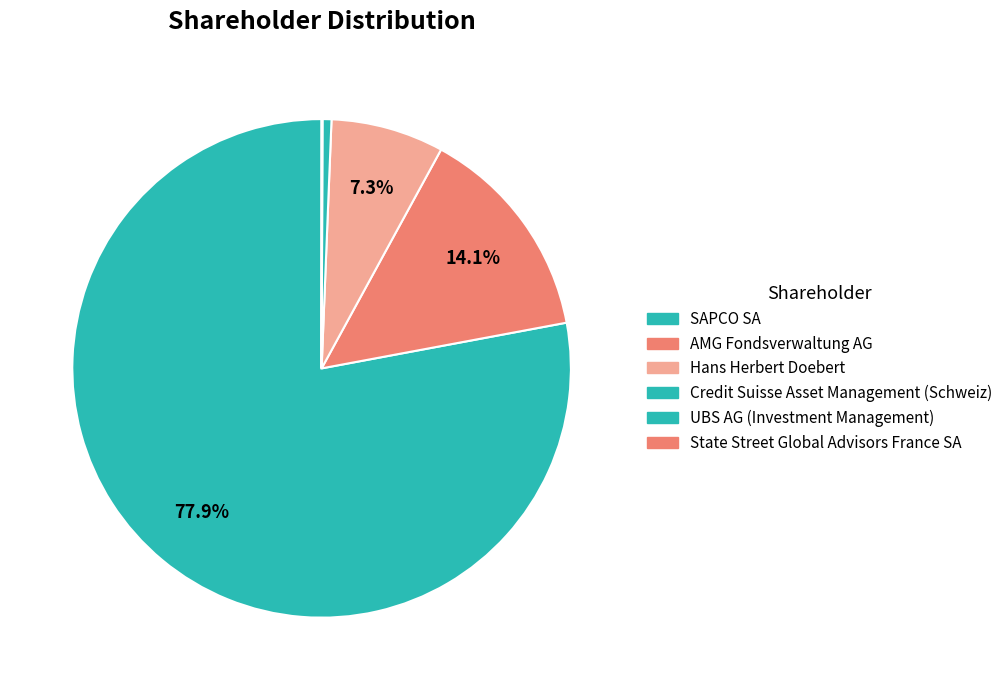

What percentage is NOT represented by SAPCO SA?

22.1%